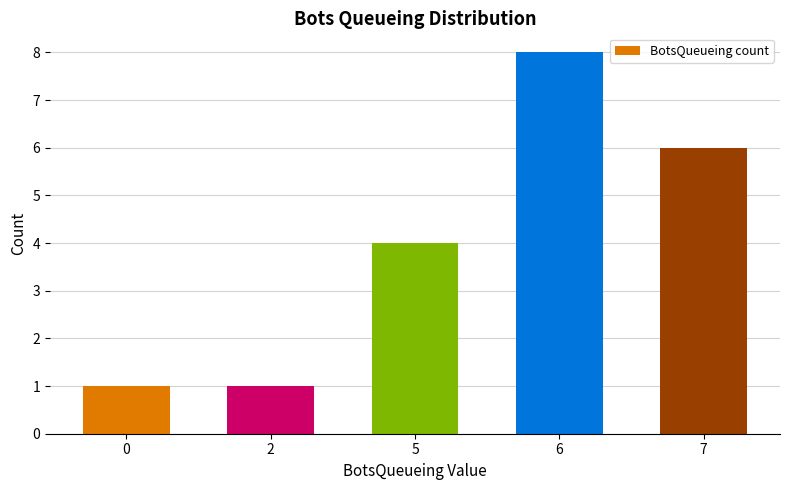

What value does the data have at 5?

4